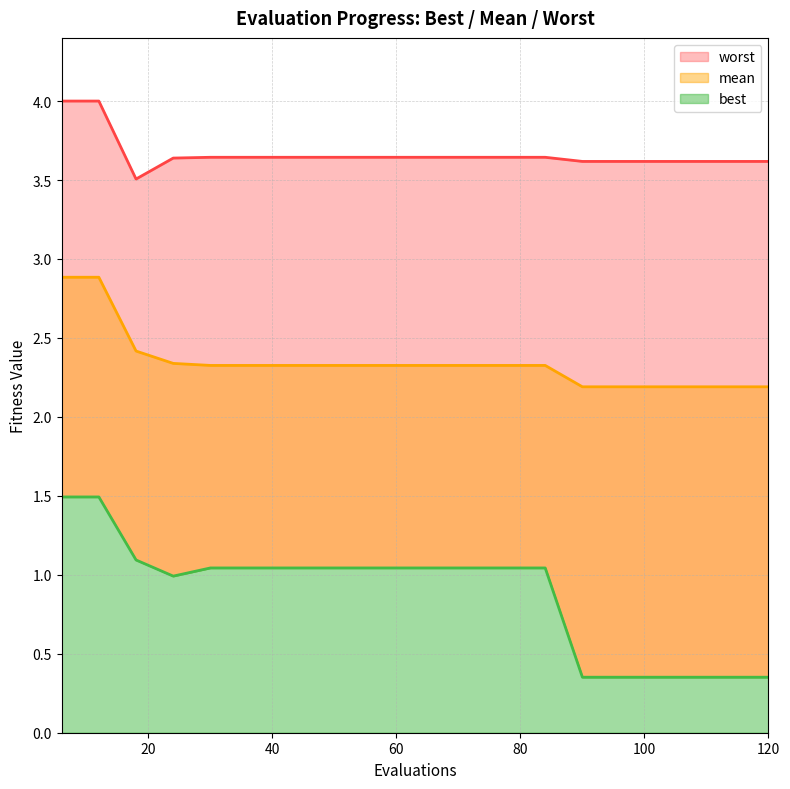

Rank the series by their average value, from lowest to highest.

best, mean, worst